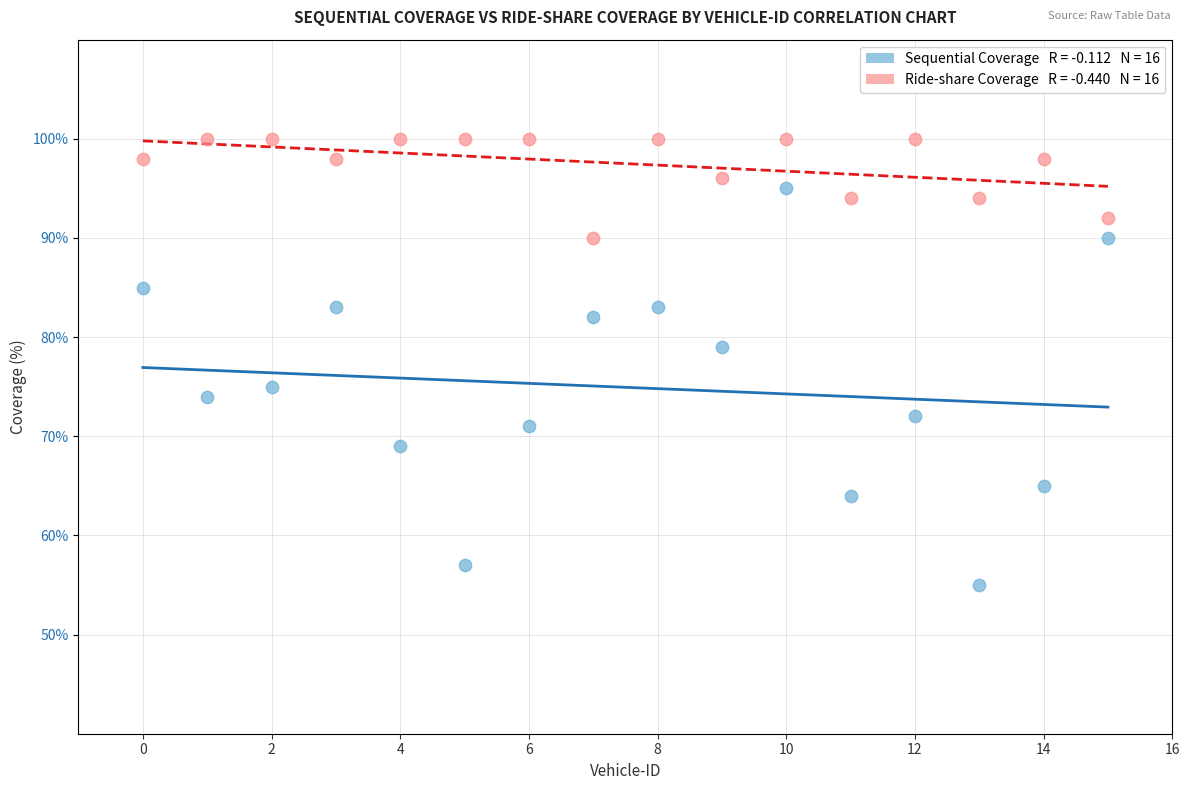

Across all data points, what is the range of Y values (max minus min)?

45